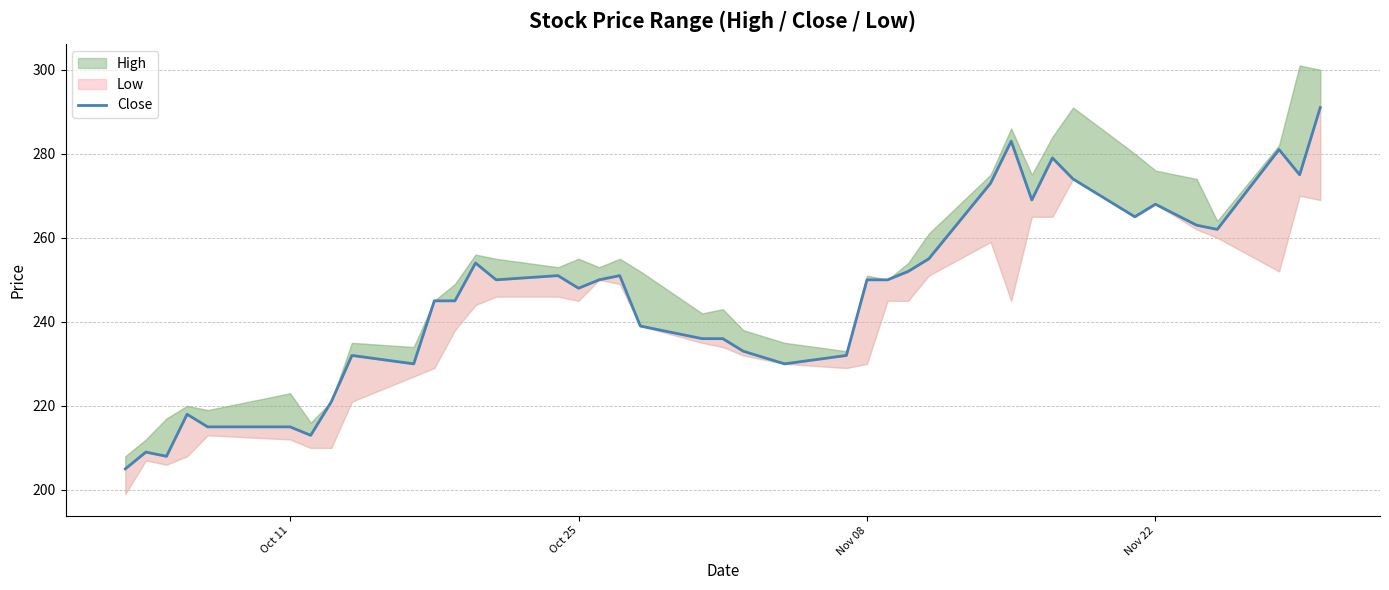

What is the difference between the maximum and minimum values?

86